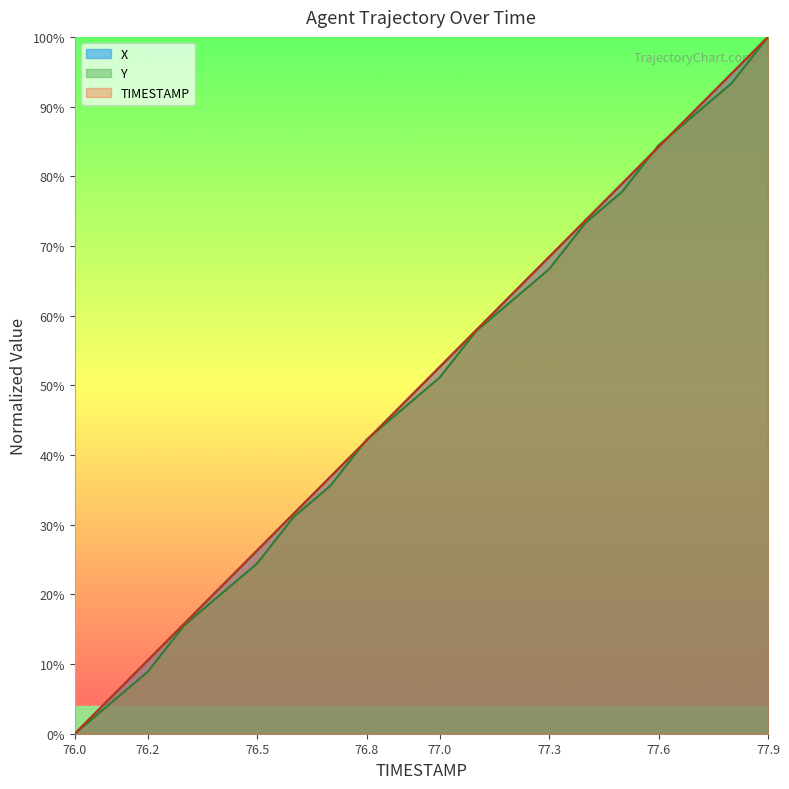

The X series shows 0.2 at 76.6. True or false?

False